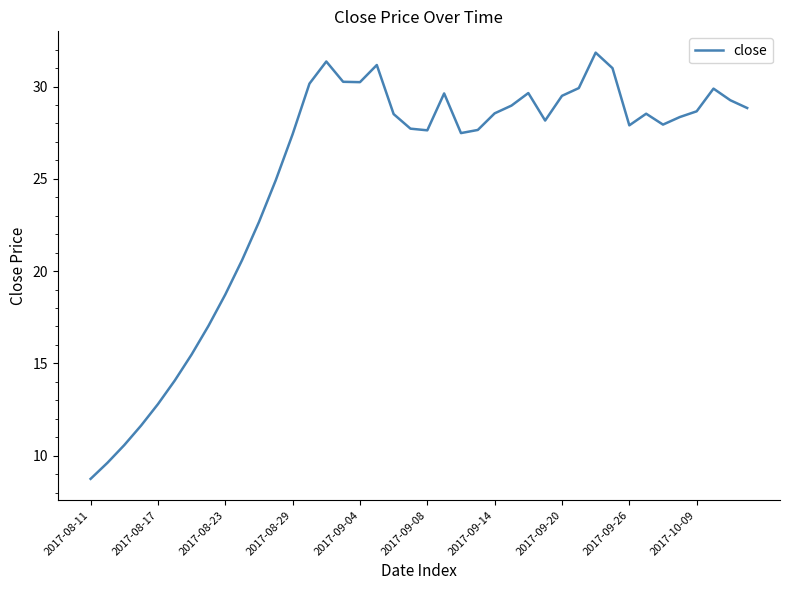

What is the difference between the maximum and minimum values?

23.1